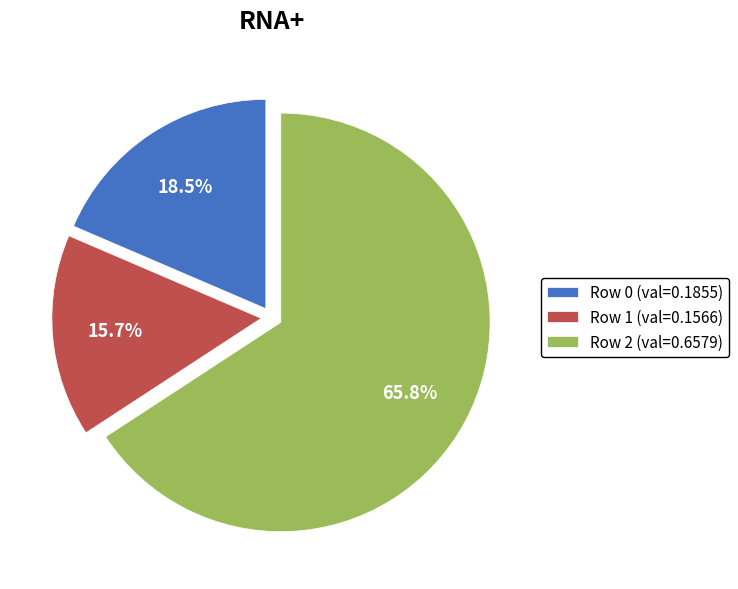

Which category has the biggest portion of the pie?

Row 2 (val=0.6579)